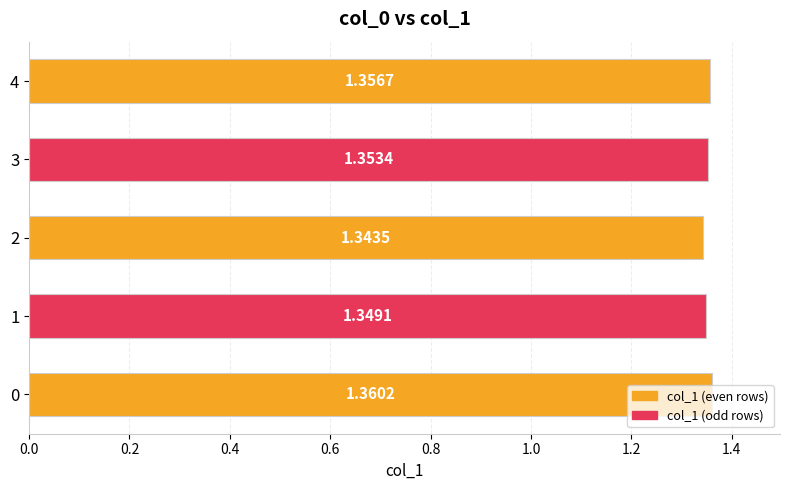

List the labels in order of value, largest first.

0, 4, 3, 1, 2